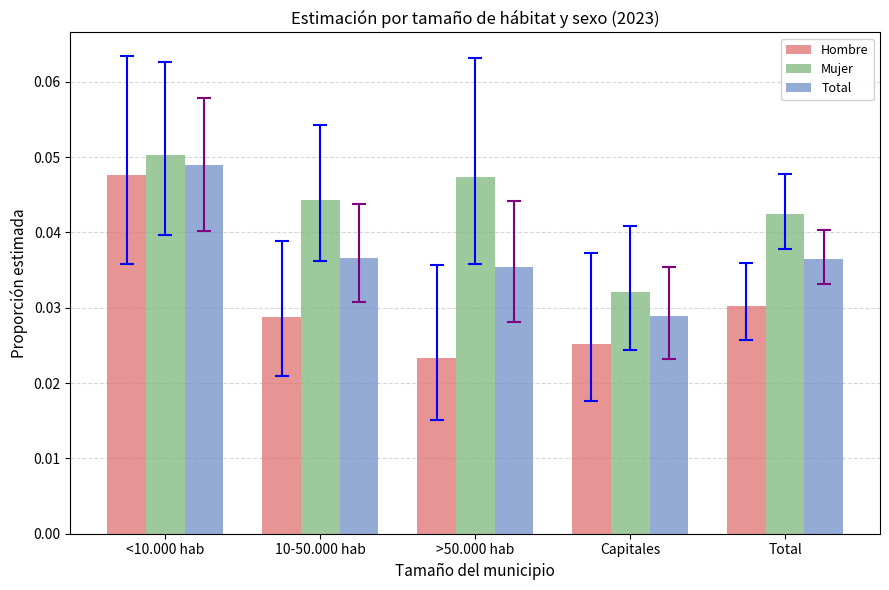

Is the value of Total at 10-50.000 hab greater than the value of Hombre at >50.000 hab?

Yes